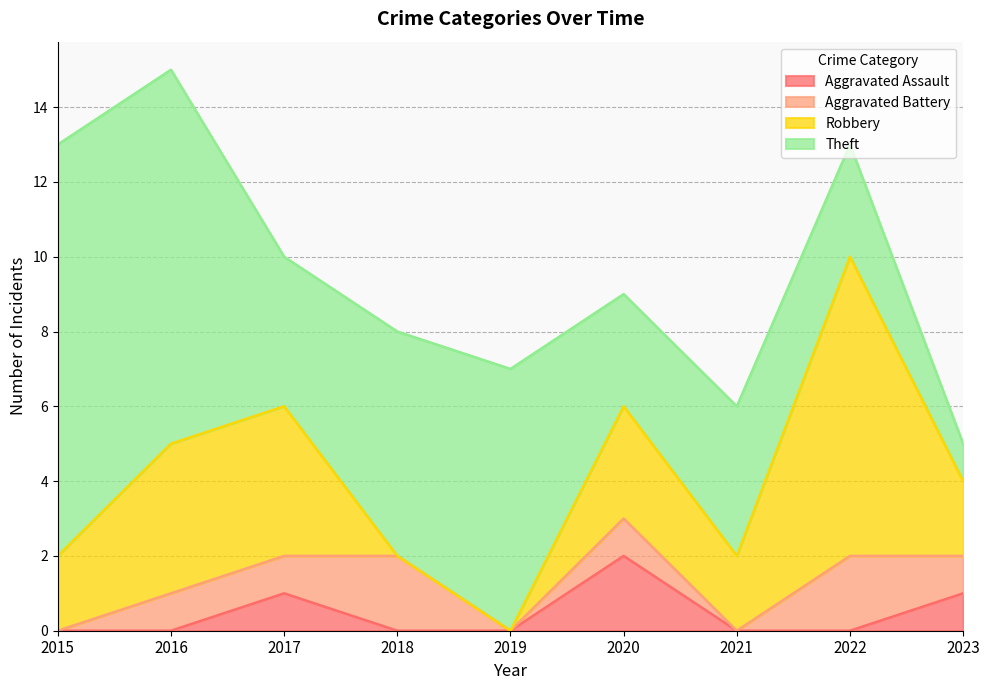

Is it true that Aggravated Assault equals 1 at 2016?

False